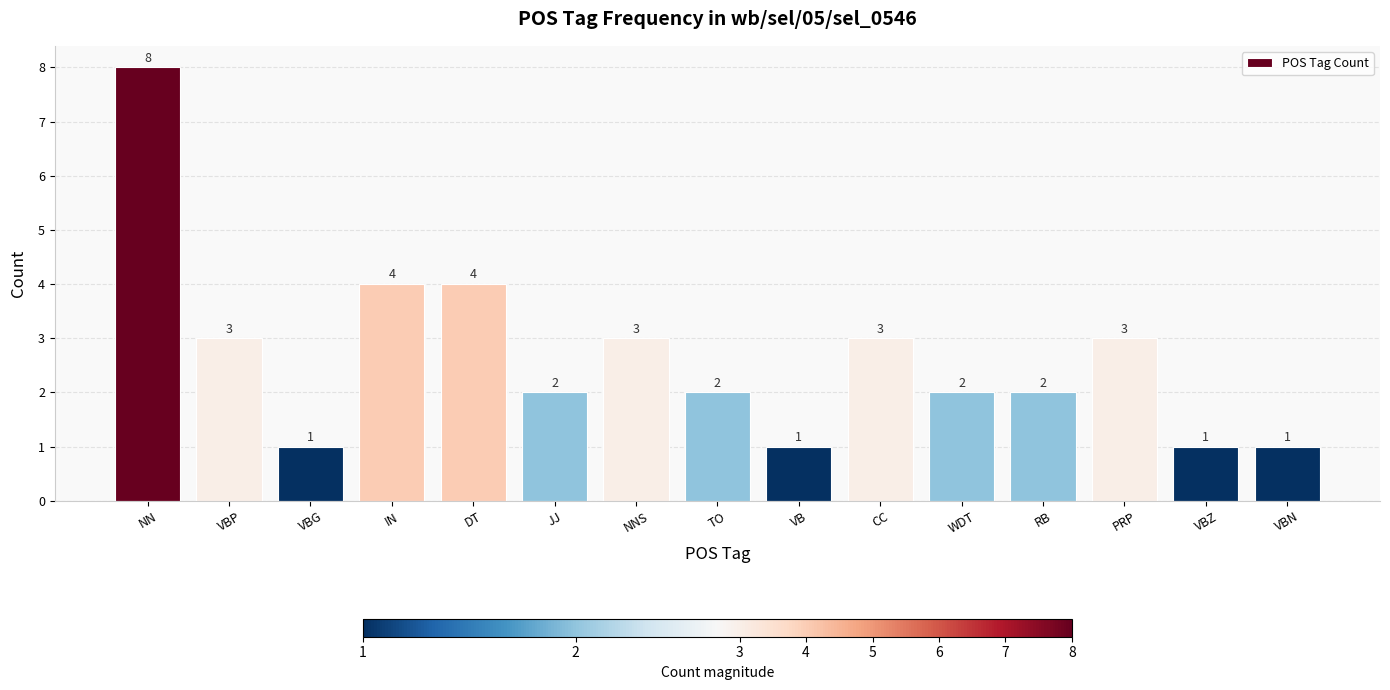

What is the sum of the values at IN and TO?

6